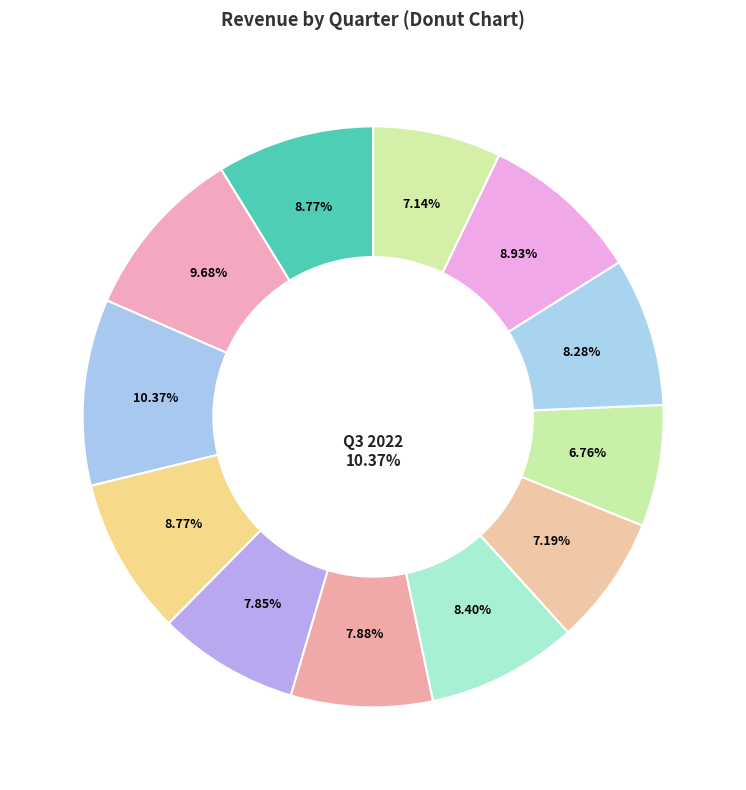

Count the number of slices in the pie.

12